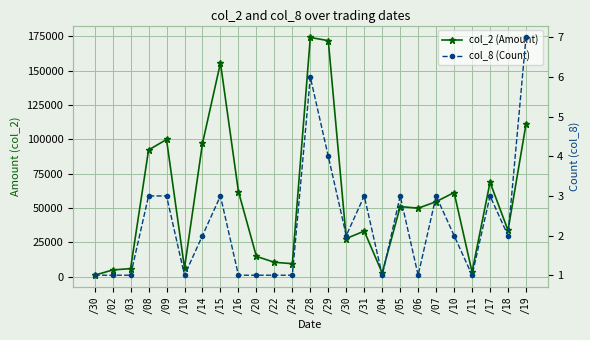

Which series changed the most between /15 and /04?

col_2 (Amount)